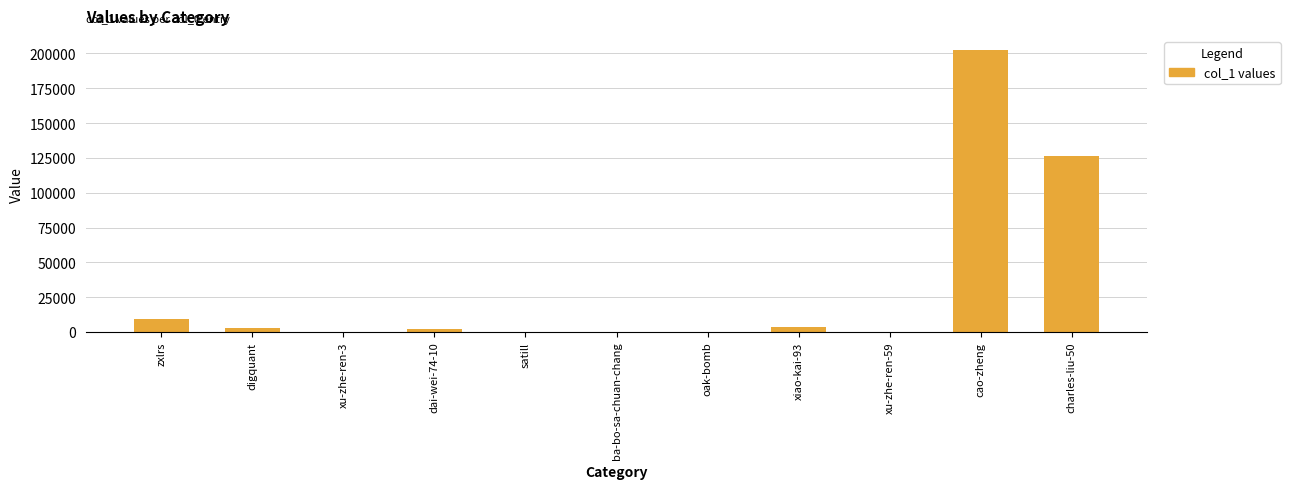

At which category does the chart reach its peak across all series?

cao-zheng